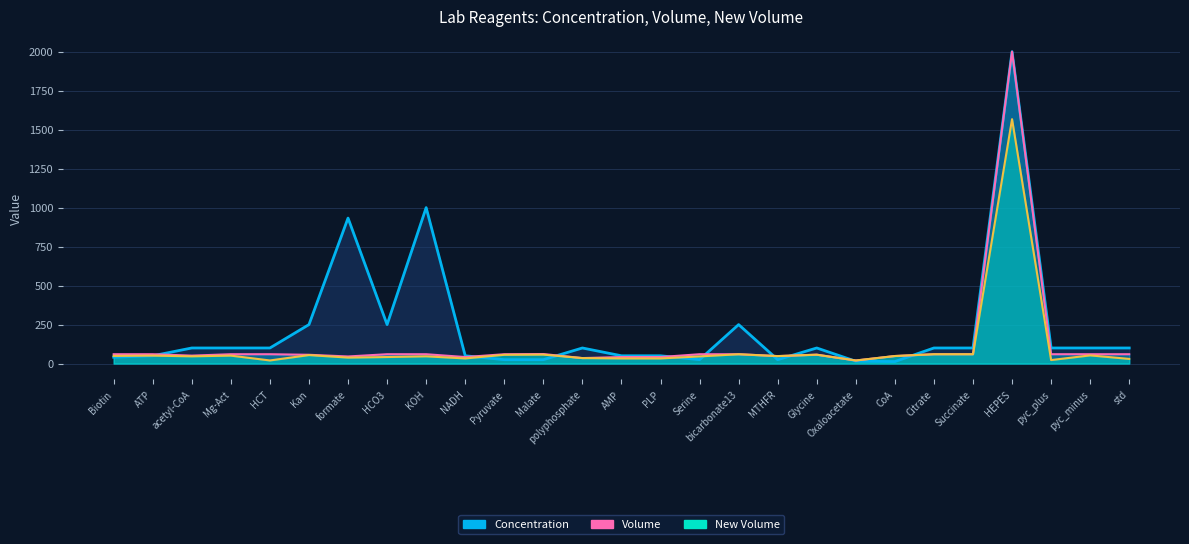

How many data points in Concentration are above 100?

6